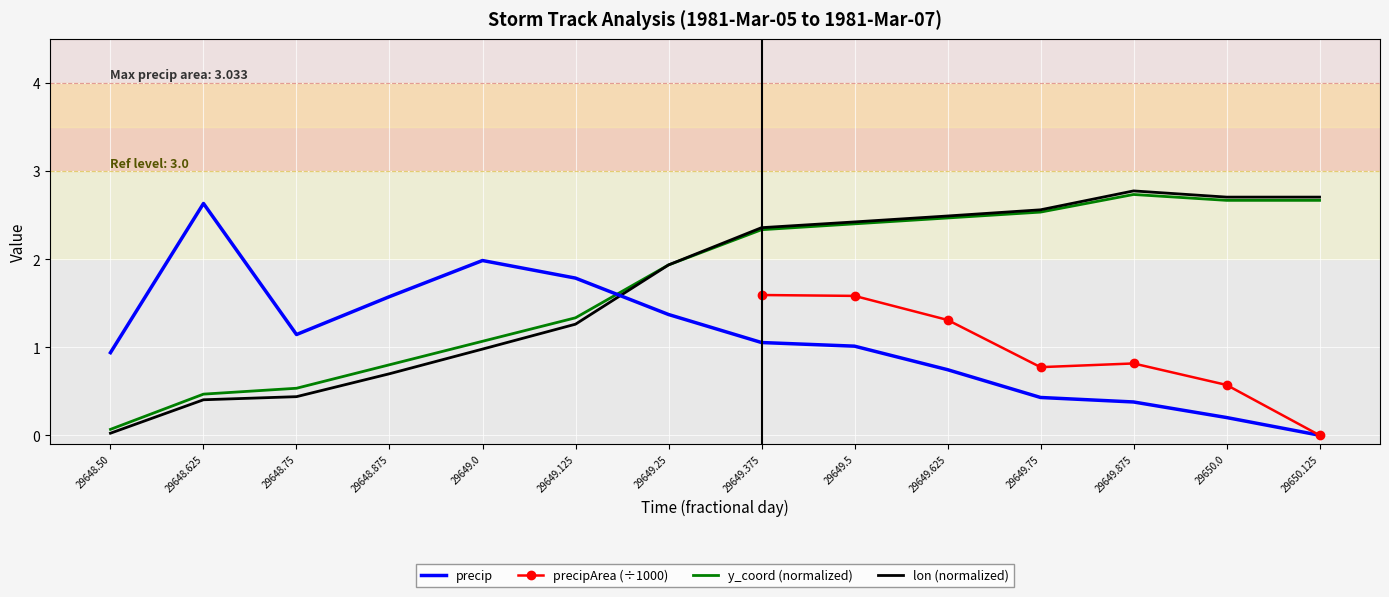

What is the total value across all series at 29649.375?

5.7